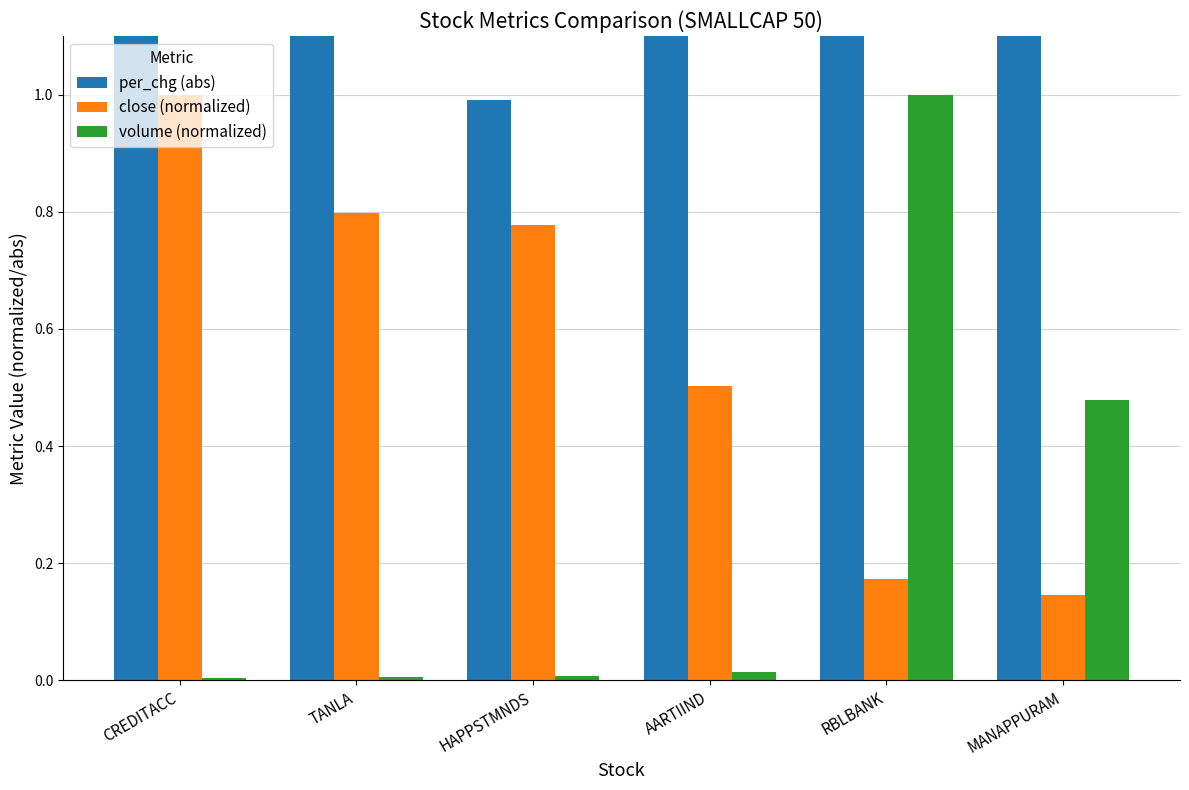

What is the spread (max minus min) of values at HAPPSTMNDS?

1.0